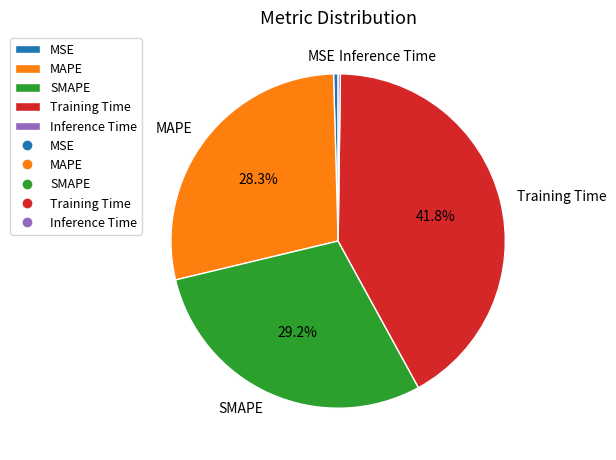

Which category has the biggest portion of the pie?

Training Time